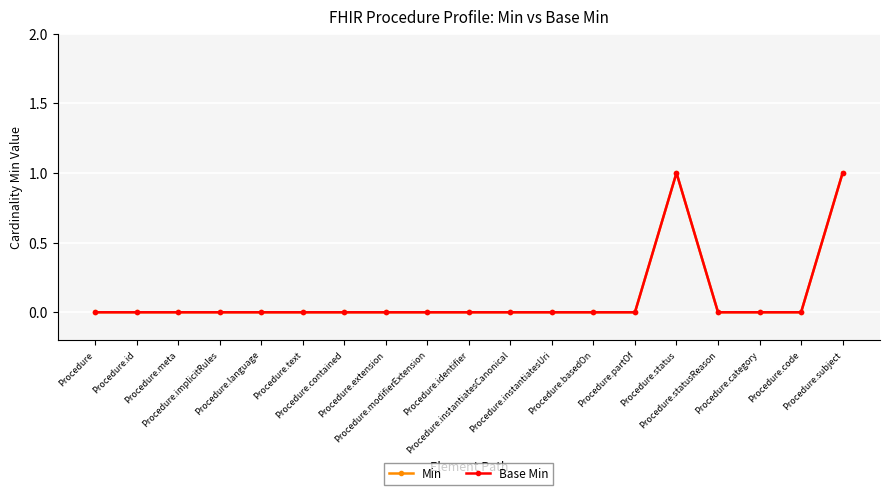

Is this an area chart (filled region under the line)?

No